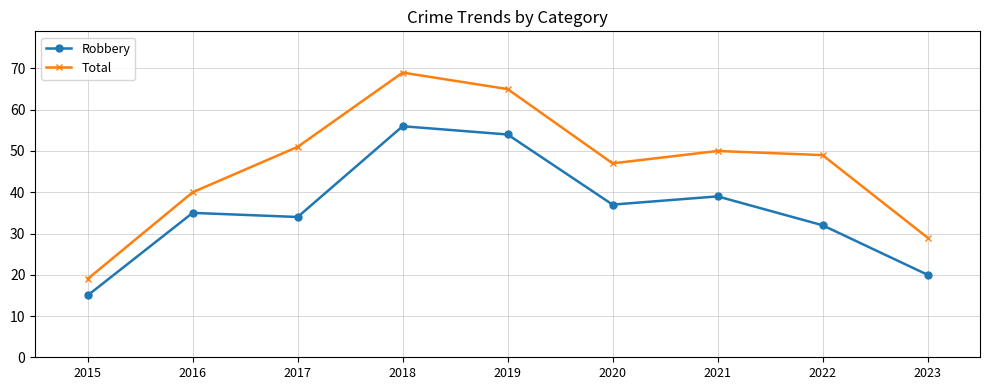

What is the value of the Robbery point at the 2nd from the left?

35